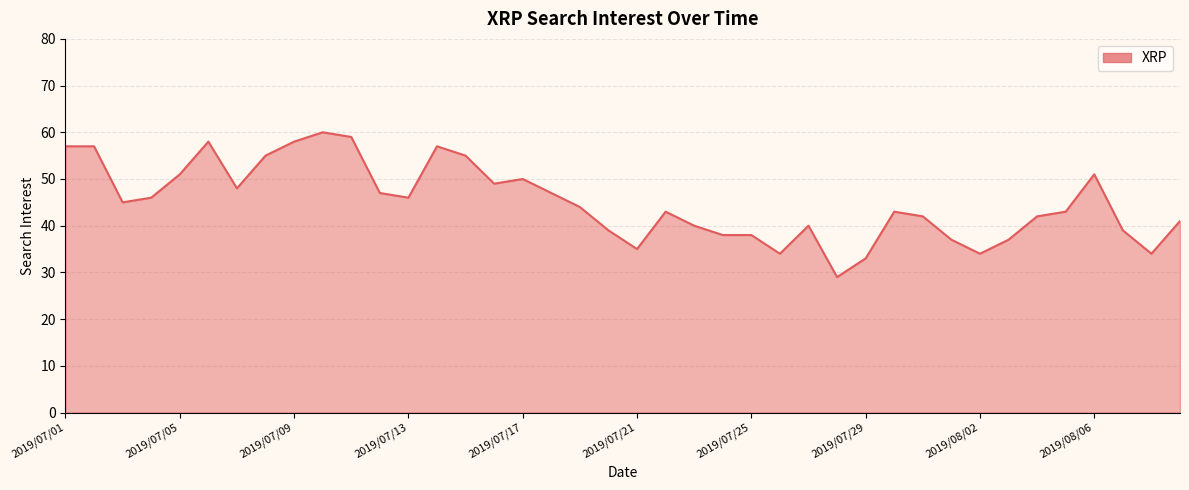

What is the smallest value displayed?

29